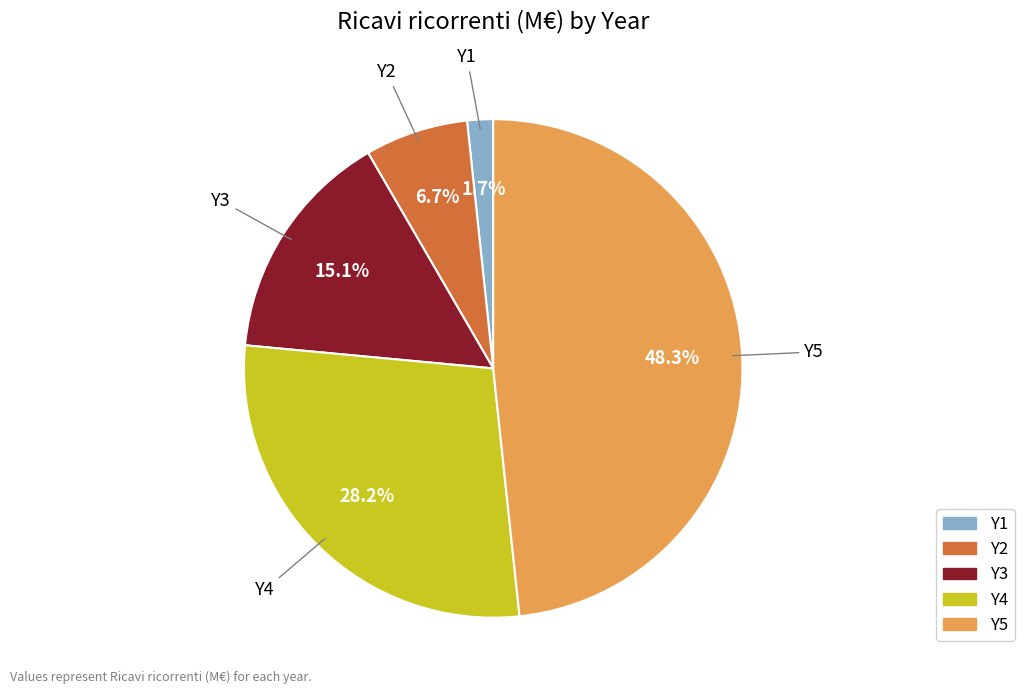

Rank the categories by value from highest to lowest.

Y5, Y4, Y3, Y2, Y1